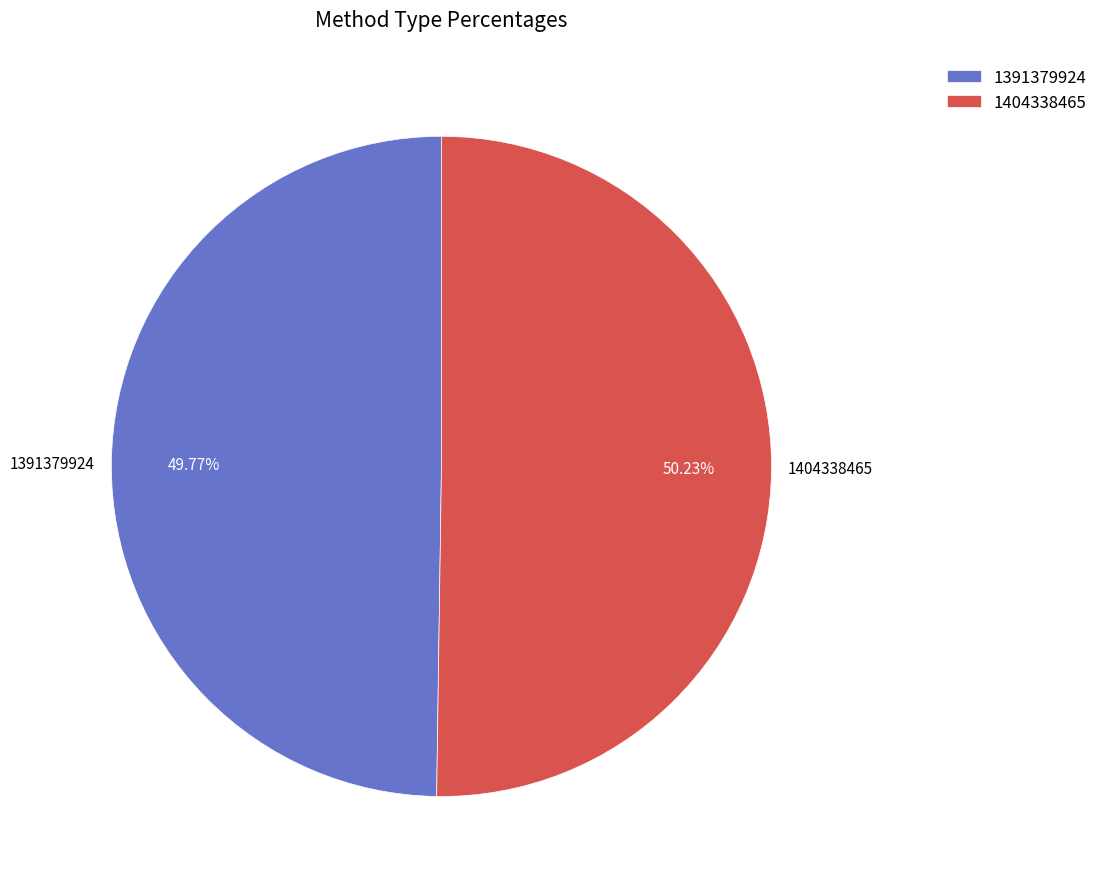

Approximately how many times larger is the value at 1391379924 compared to 1404338465?

1.0